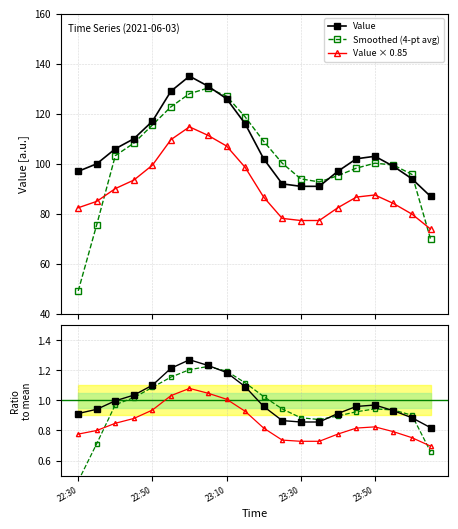

After their last crossing, which series has the higher values: Value or Smoothed (4-pt avg)?

Value